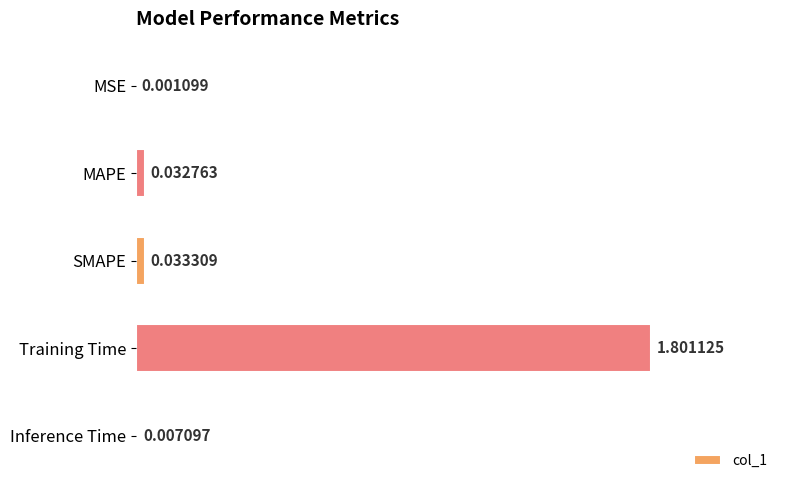

What is the sum of all values?

1.9